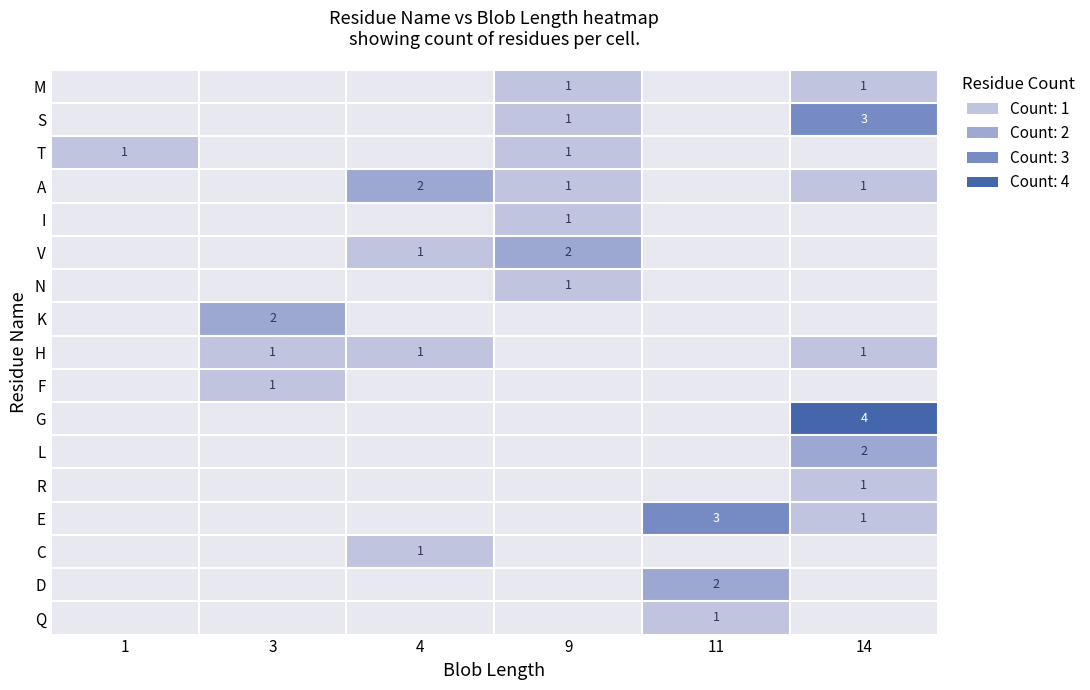

The M series shows 1 at 9. True or false?

True